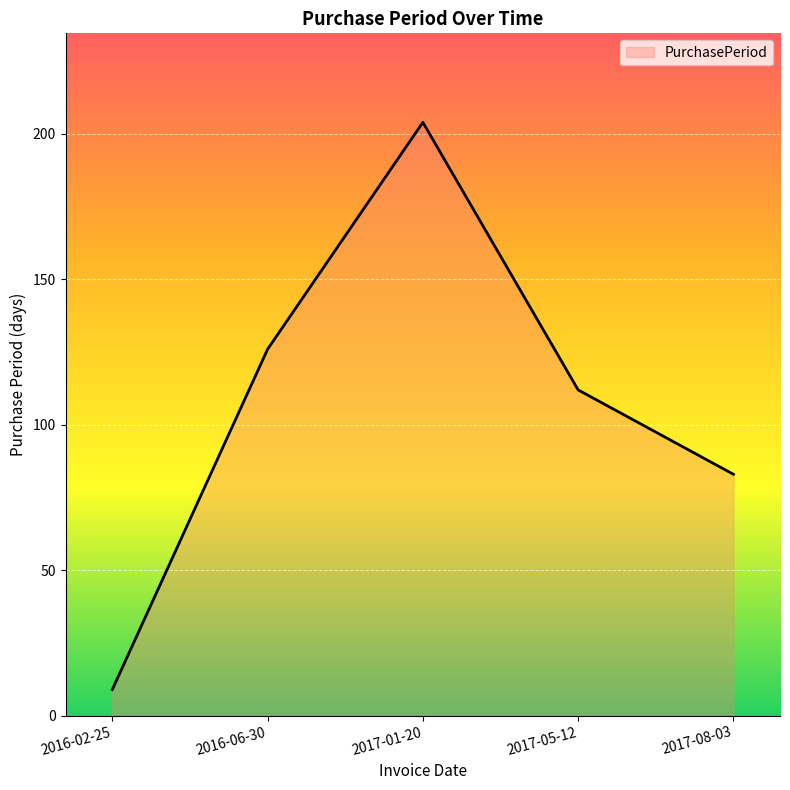

What is the sum of all values?

534